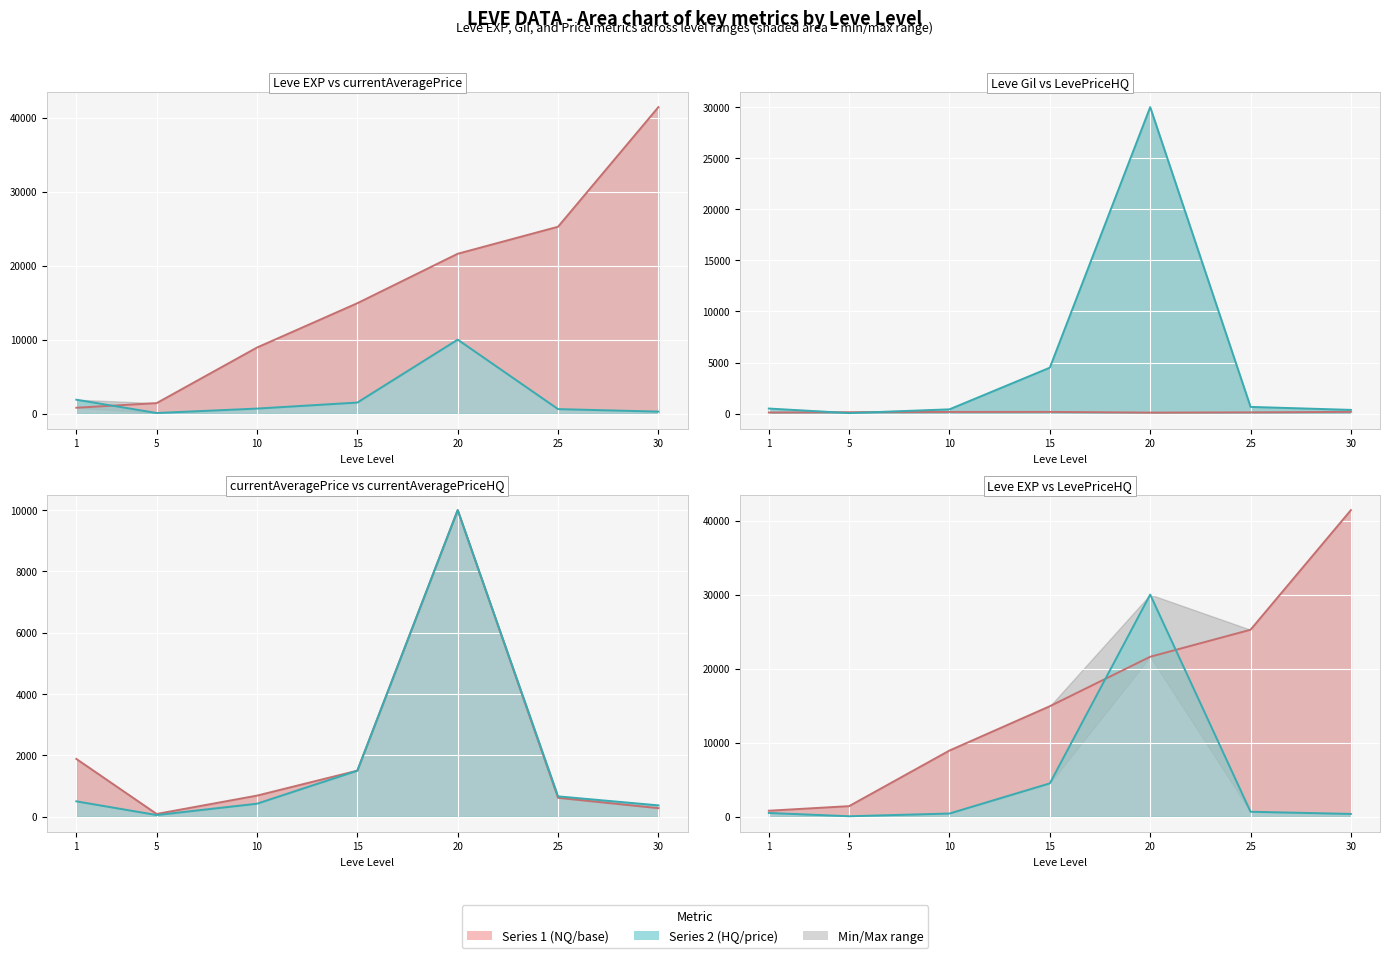

What is the average value of the currentAveragePrice series?

2149.8